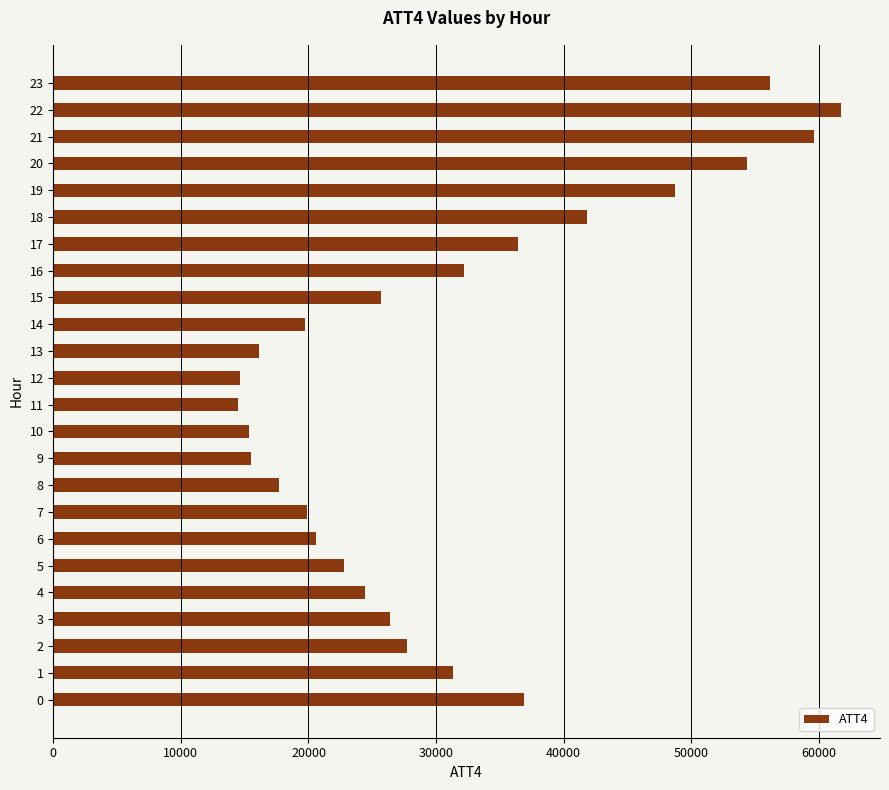

What is the smallest value displayed?

14500